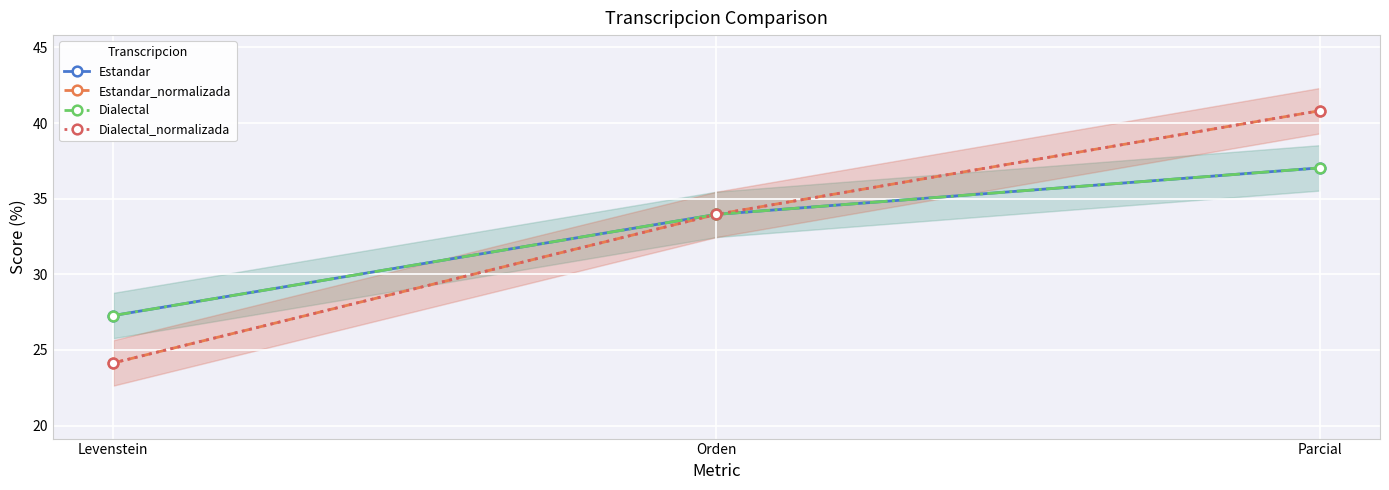

At which label does Dialectal_normalizada reach its peak?

Parcial